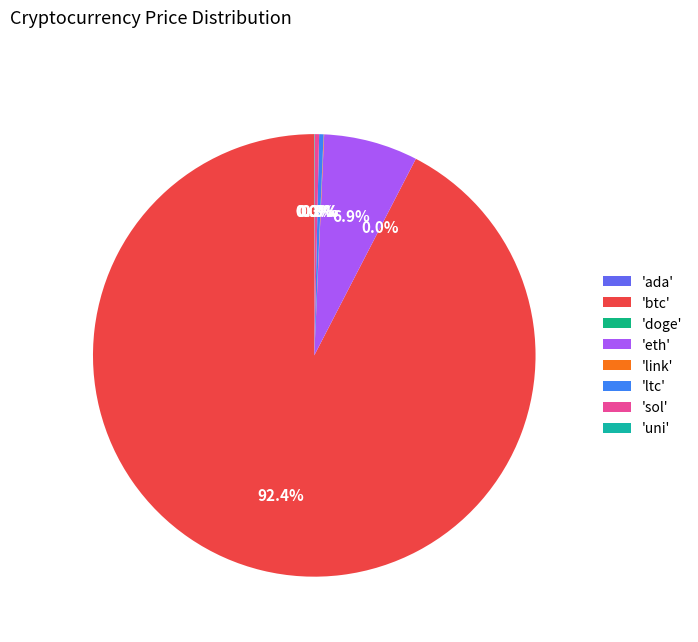

Which slice is the smallest?

doge